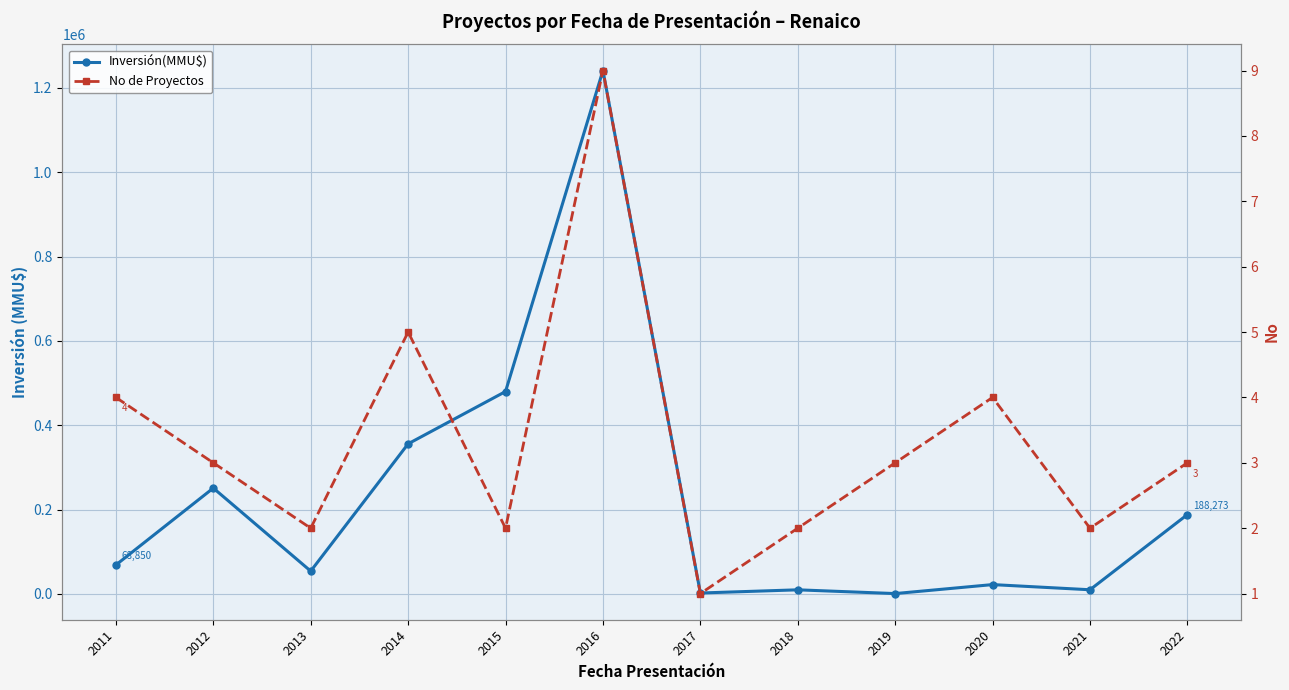

Reading right to left, transcribe all the data shown in this chart.

Inversión(MMU$): 188273	10040	22300	1000	9903	2335	1241000	480000	356000	54250	251100	68850
No de Proyectos: 3	2	4	3	2	1	9	2	5	2	3	4